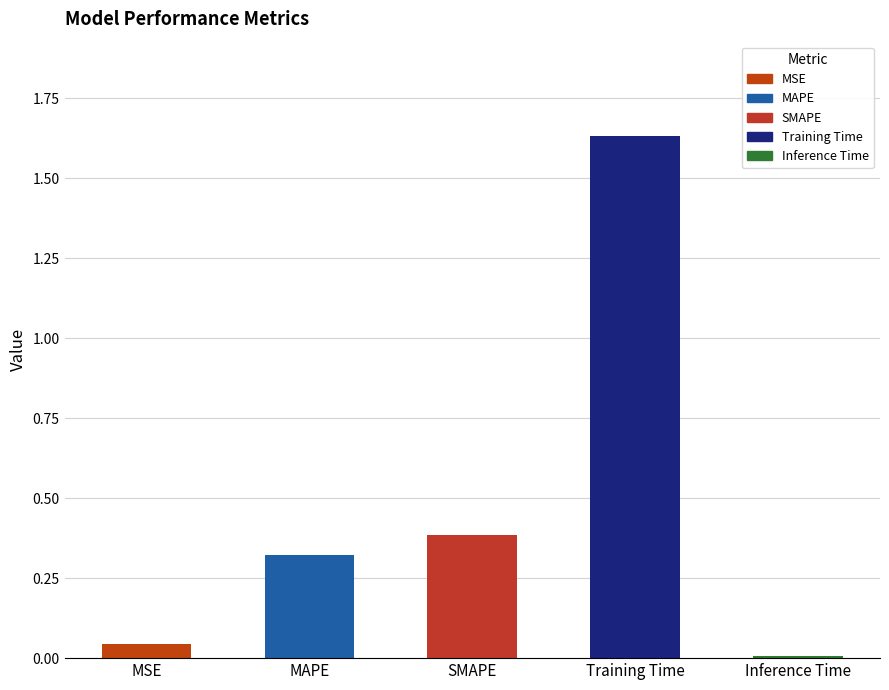

What is the label of the 4th bar from the left?

Training Time